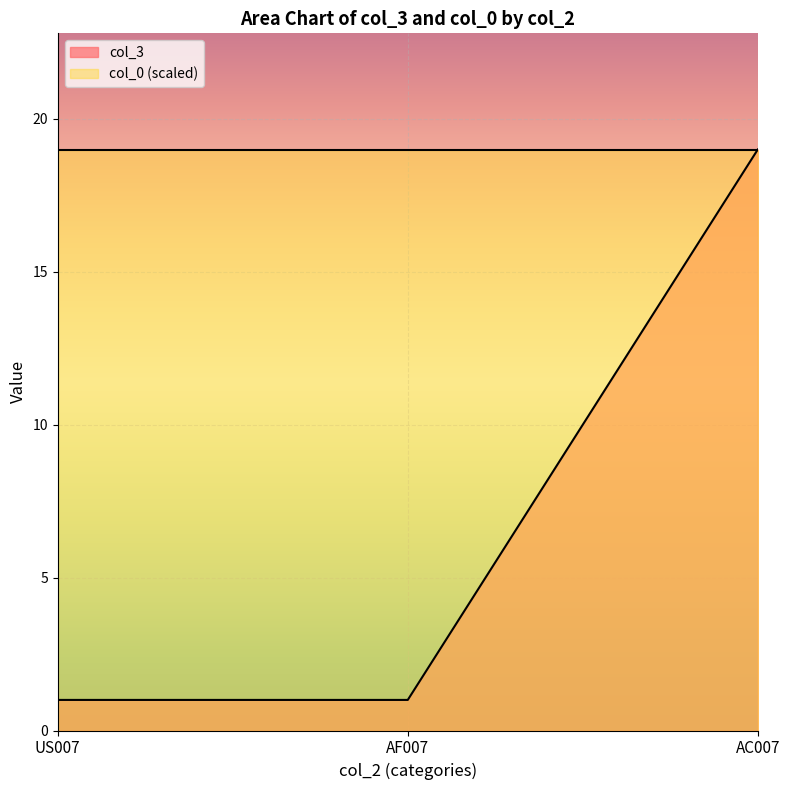

What is the average value?

7